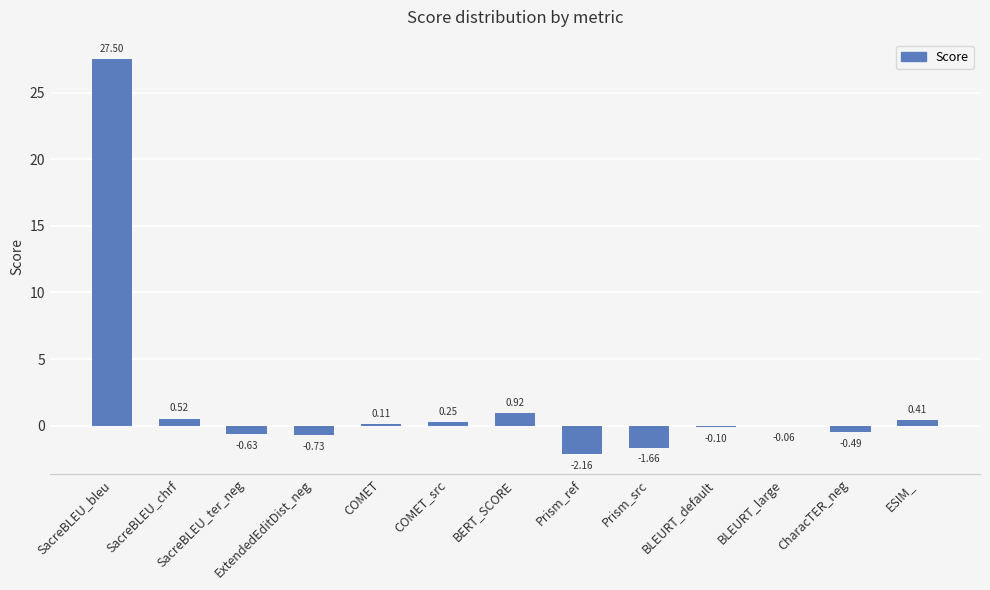

Where is the data nearest to the value 12?

BERT_SCORE